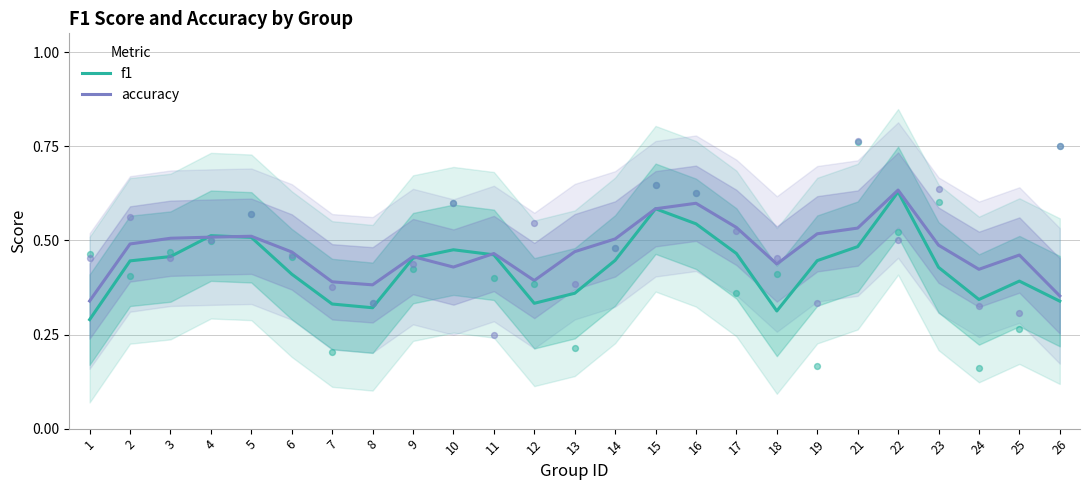

Which series has the widest spread of Y values?

f1